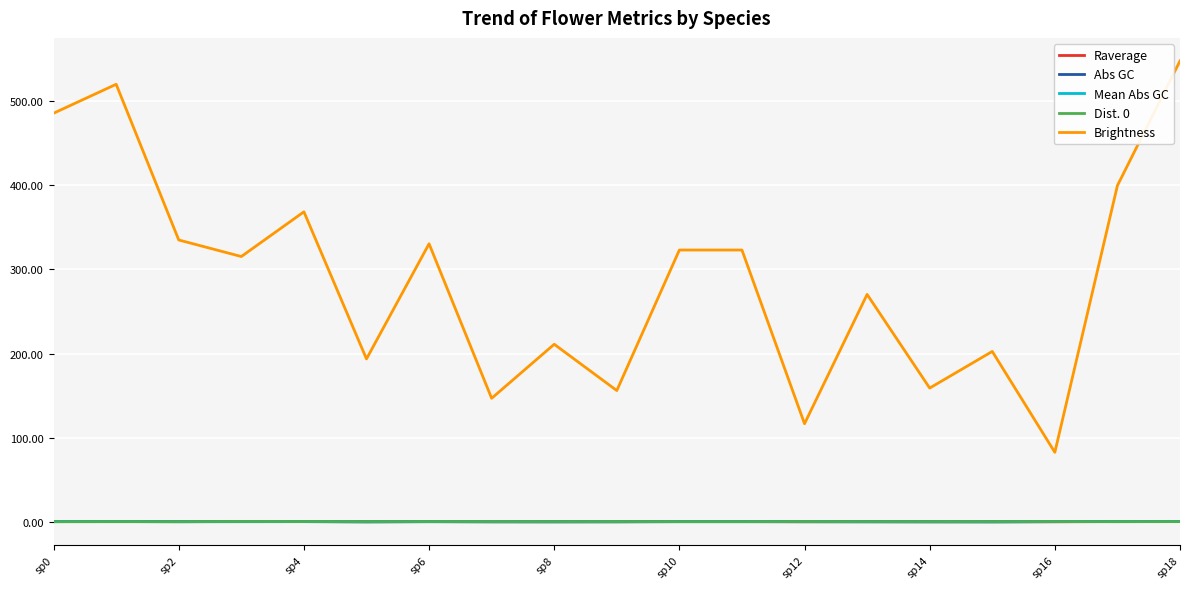

What is the label of the 8th point from the right?

11